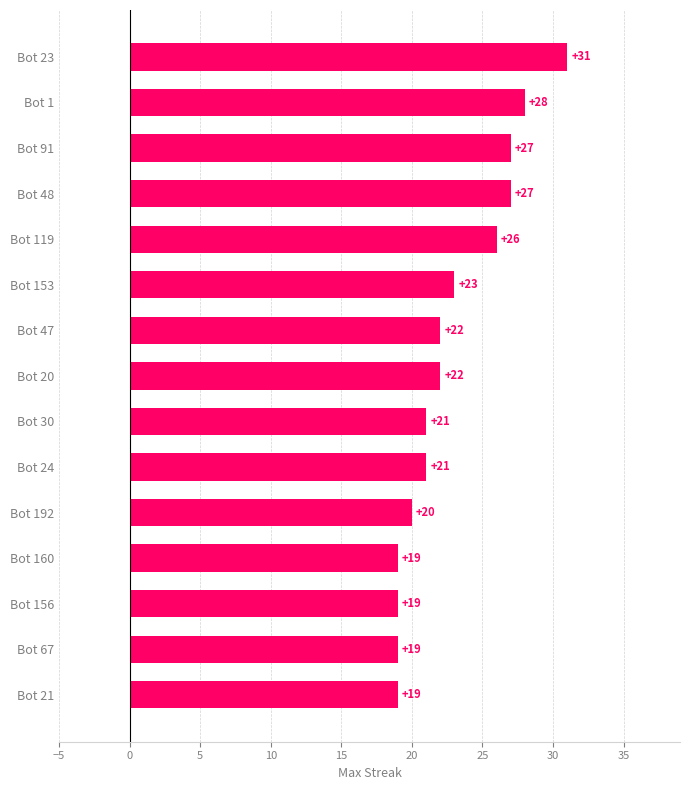

Is it true that the value at Bot 24 is 21?

True